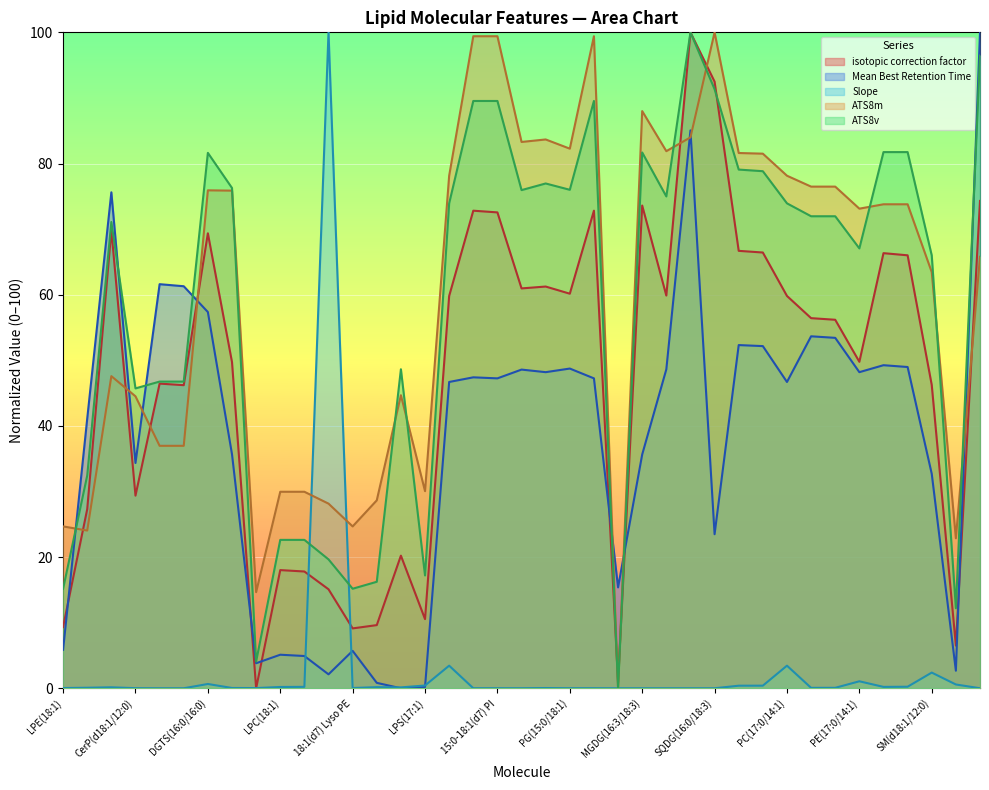

What is the maximum value shown in the chart?

100.0